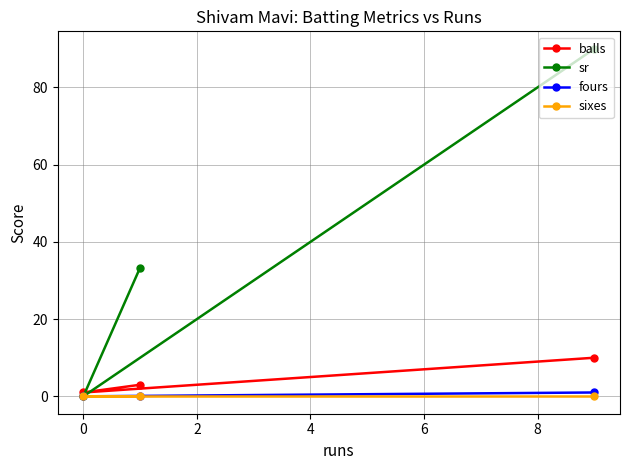

What are all the series names shown in the legend?

balls, sr, fours, sixes